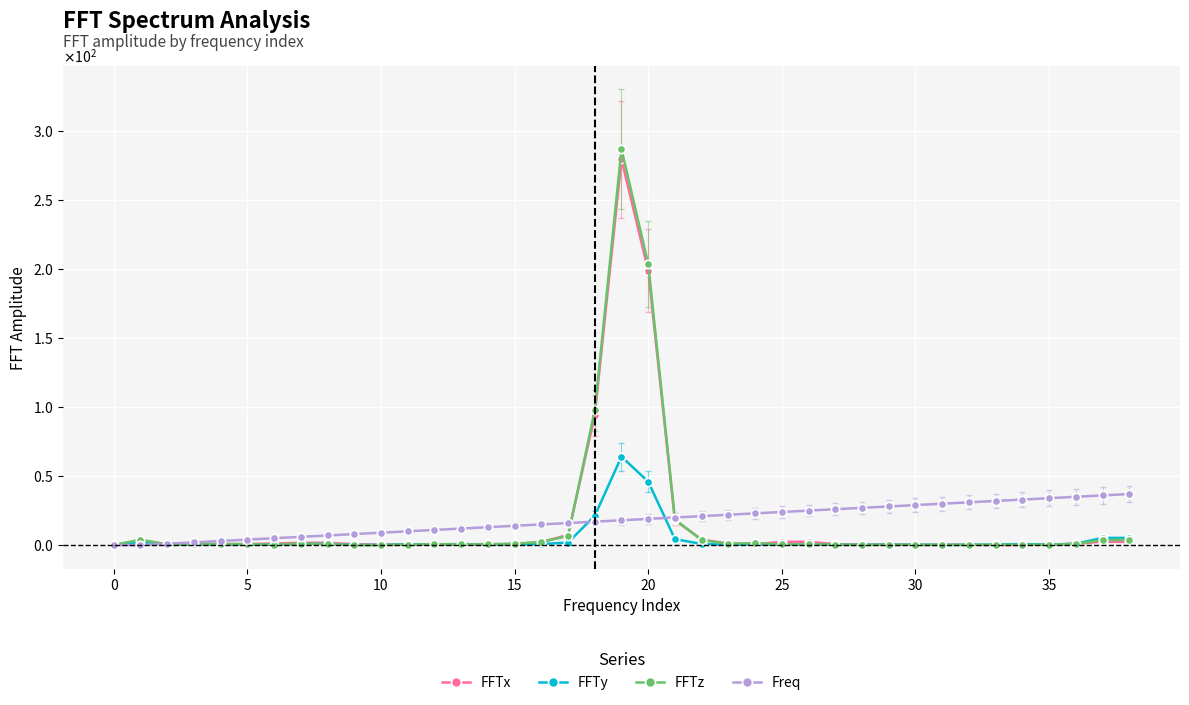

How many times do Freq and FFTy cross each other?

3